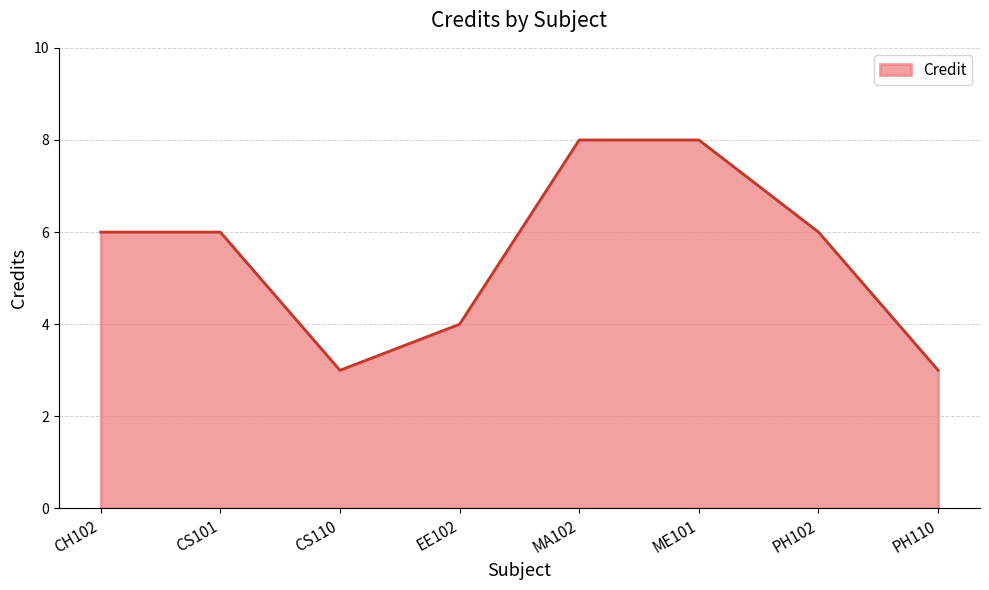

Reading left to right, transcribe all the data shown in this chart.

6	6	3	4	8	8	6	3